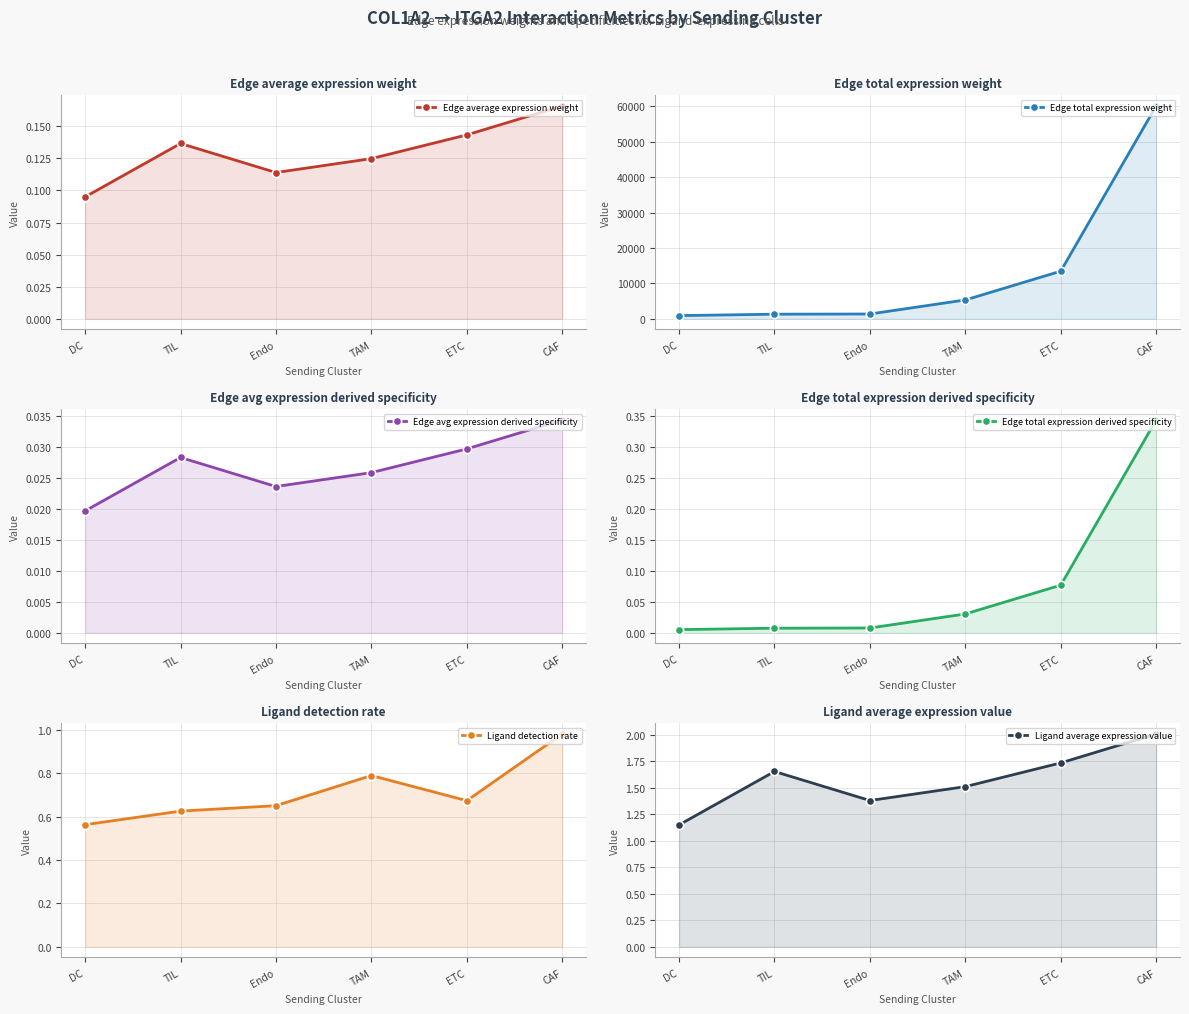

Rank the series at TIL from lowest to highest value.

Edge total expression derived specificity, Edge avg expression derived specificity, Edge average expression weight, Ligand detection rate, Ligand average expression value, Edge total expression weight